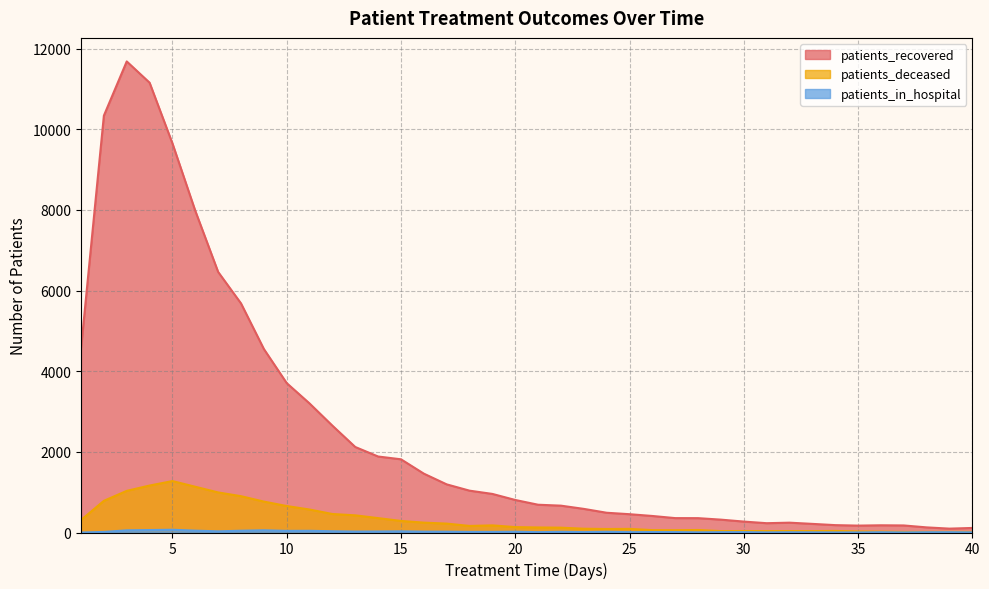

Rank the series at 10 from lowest to highest value.

patients_in_hospital, patients_deceased, patients_recovered